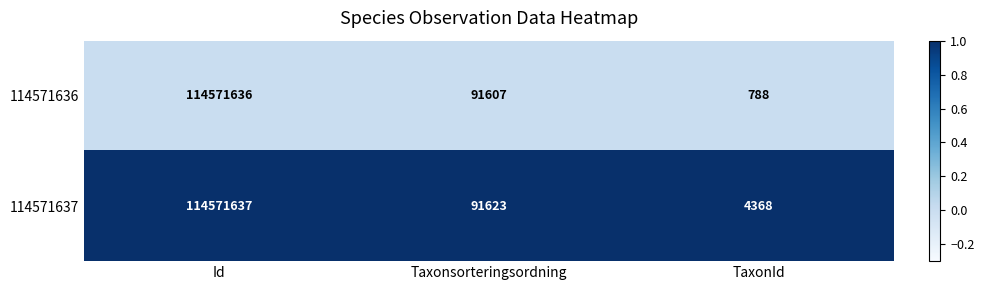

True or false: 114571636 has a value of 114571636 at Id.

True